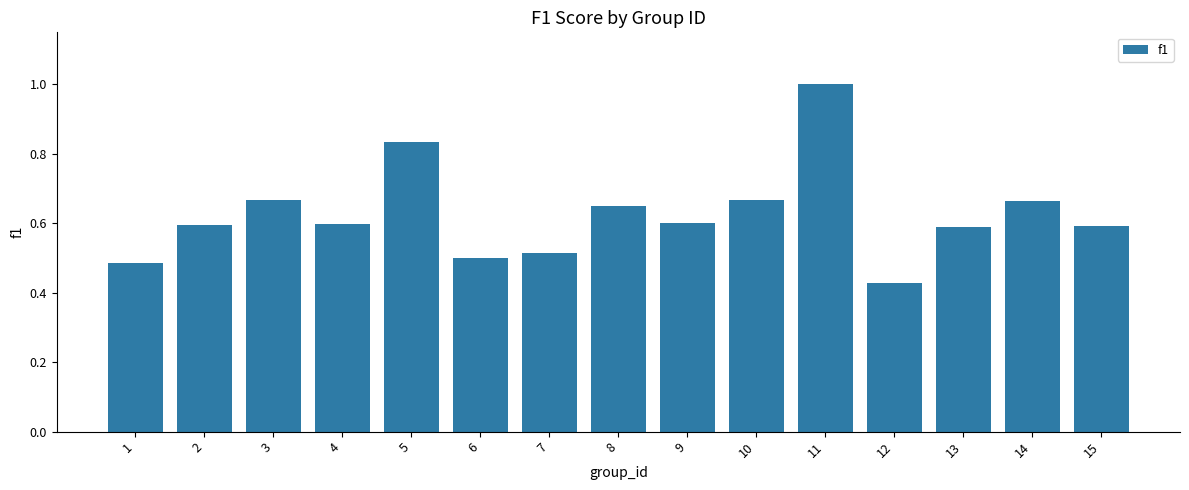

What is the sum of all values?

9.4